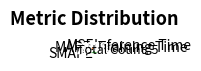

Which slice is the largest?

SMAPE